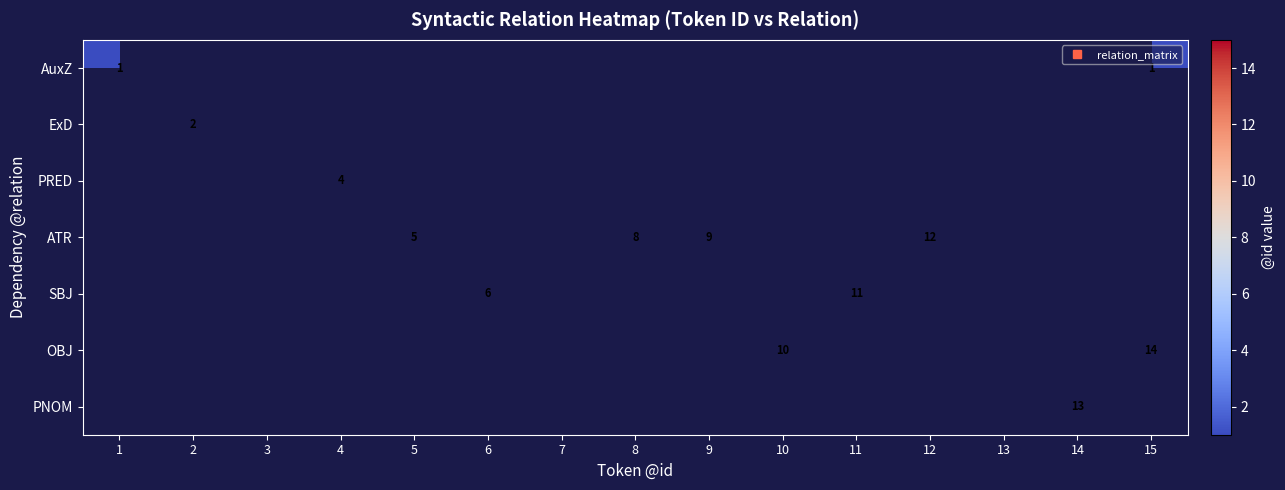

Which category has the lowest value in the AuxZ series?

1